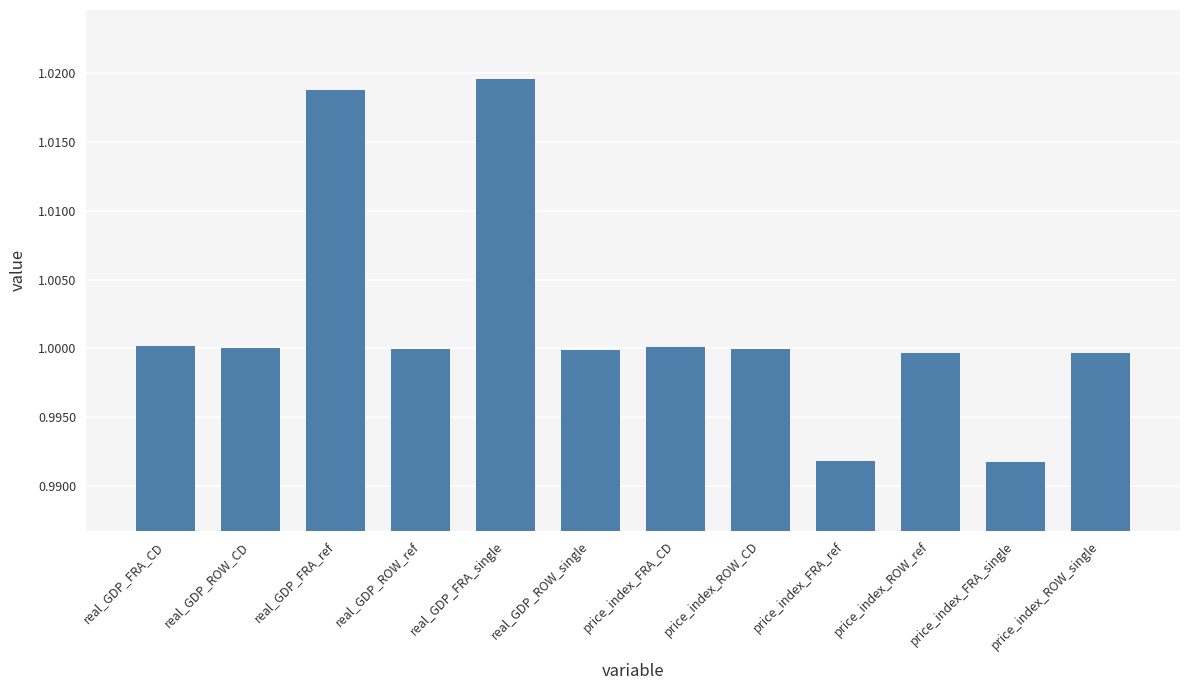

Are the bars grouped side by side (vs. stacked)?

No